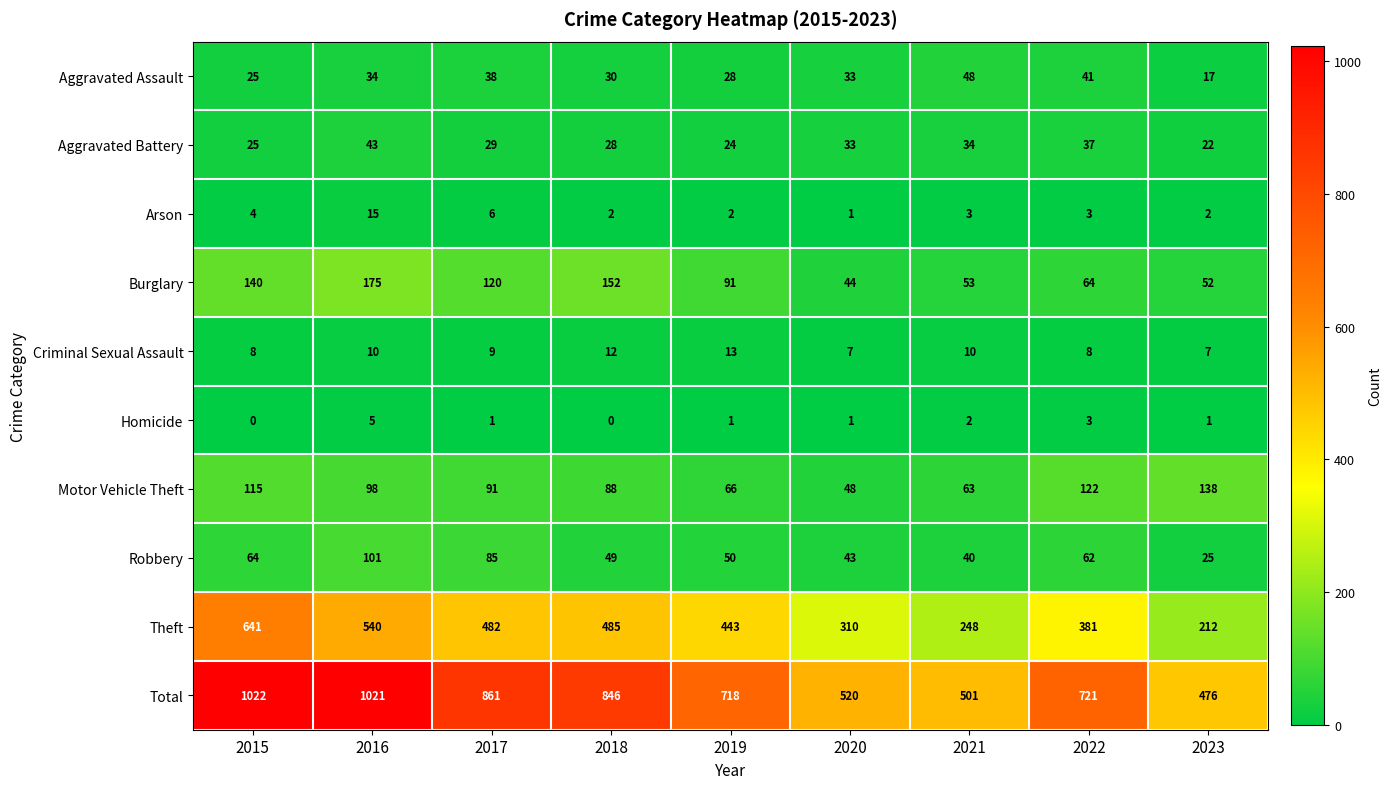

What is the difference between the Motor Vehicle Theft values at 2023 and 2020?

90